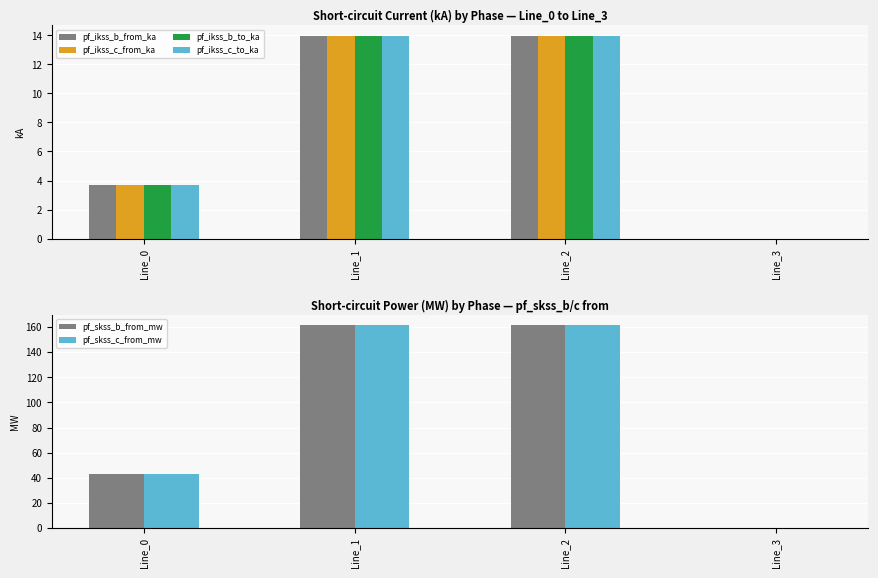

True or false: pf_skss_c_from_mw has a value of 39.8 at Line_1.

False